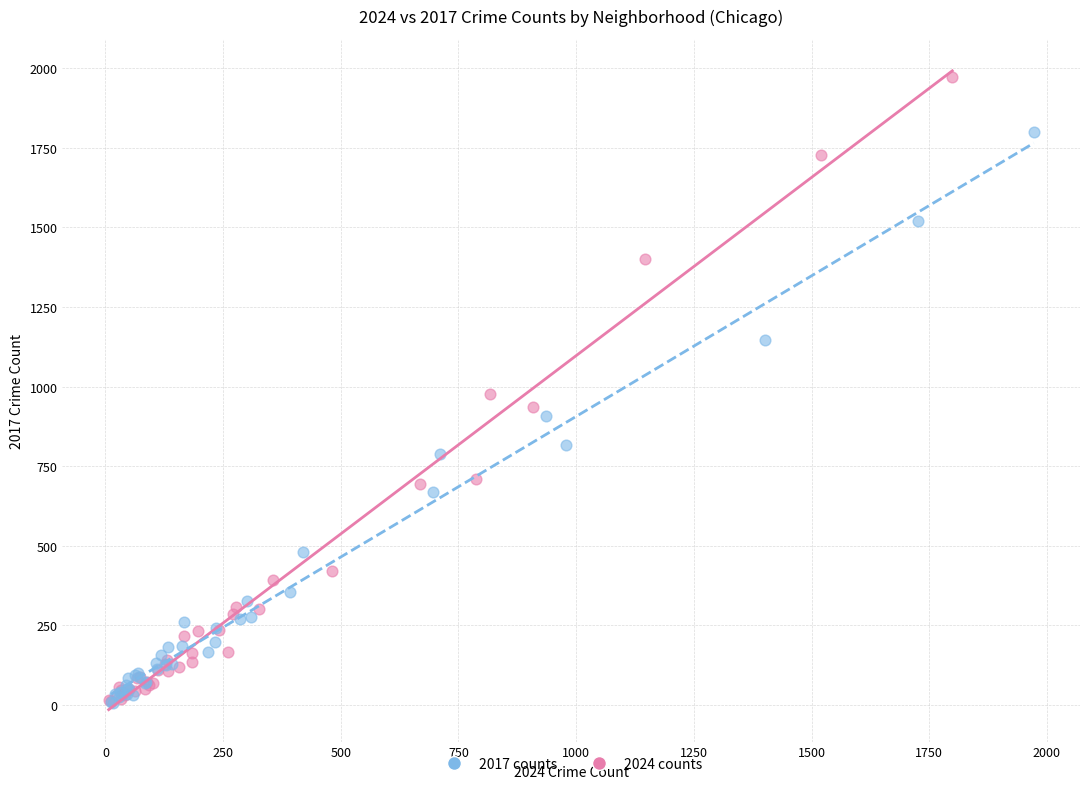

Which series reaches the maximum Y coordinate?

2024 counts